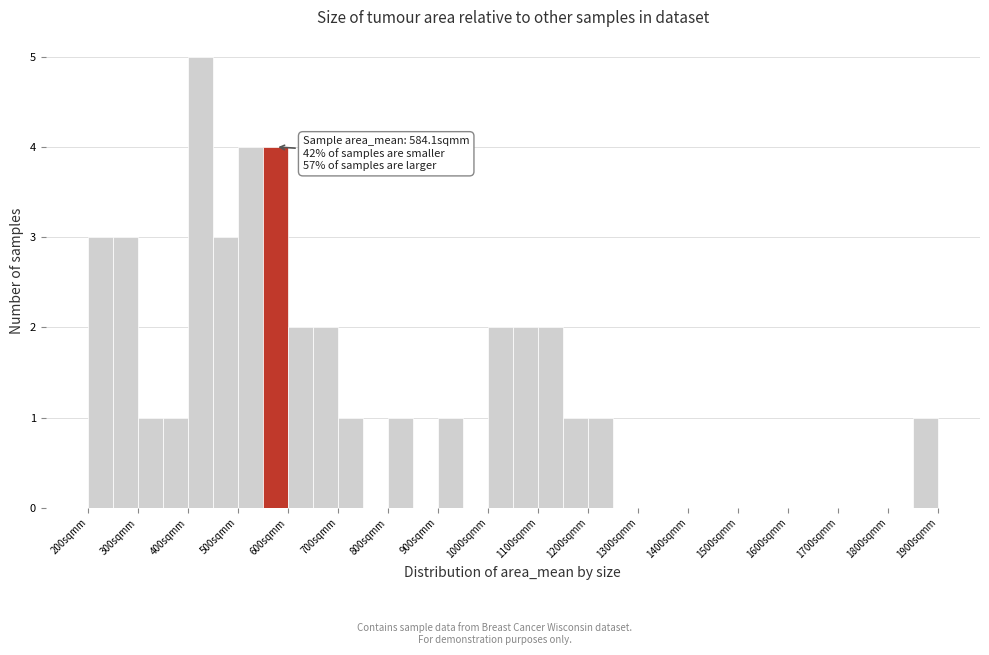

Over which range of the x-axis is the bar tallest?

400 to 450